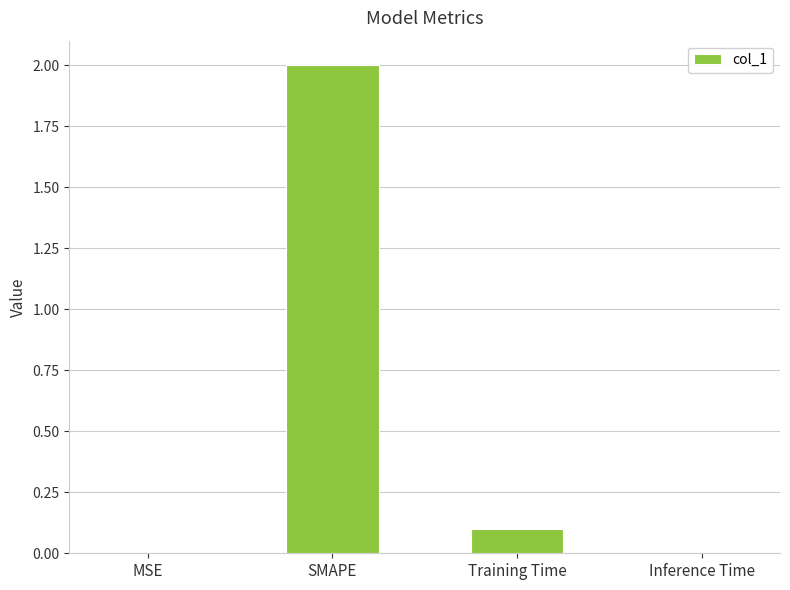

What is the maximum value shown in the chart?

2.0